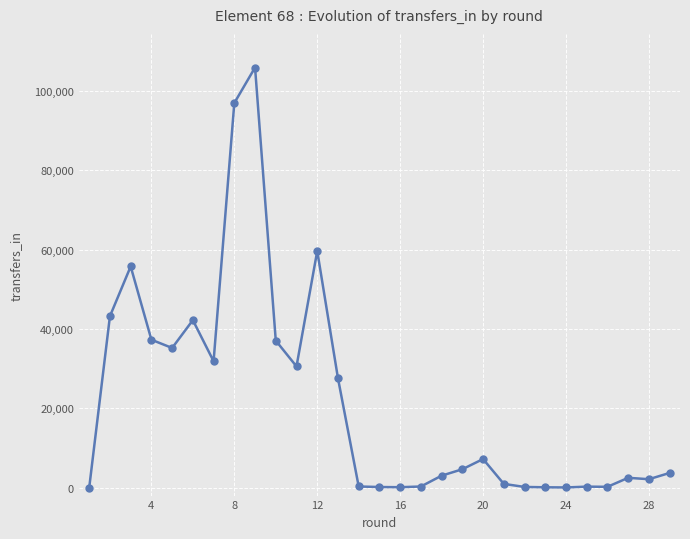

What is the greatest value displayed?

105949